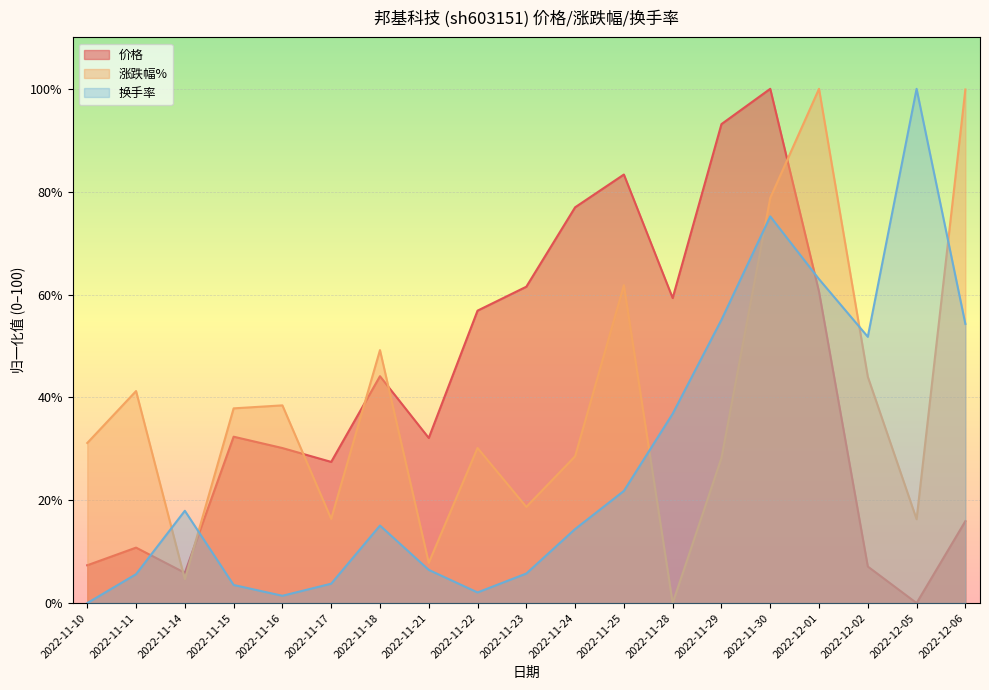

The value of 涨跌幅% at 2022-11-28 is 61.0. True or false?

False